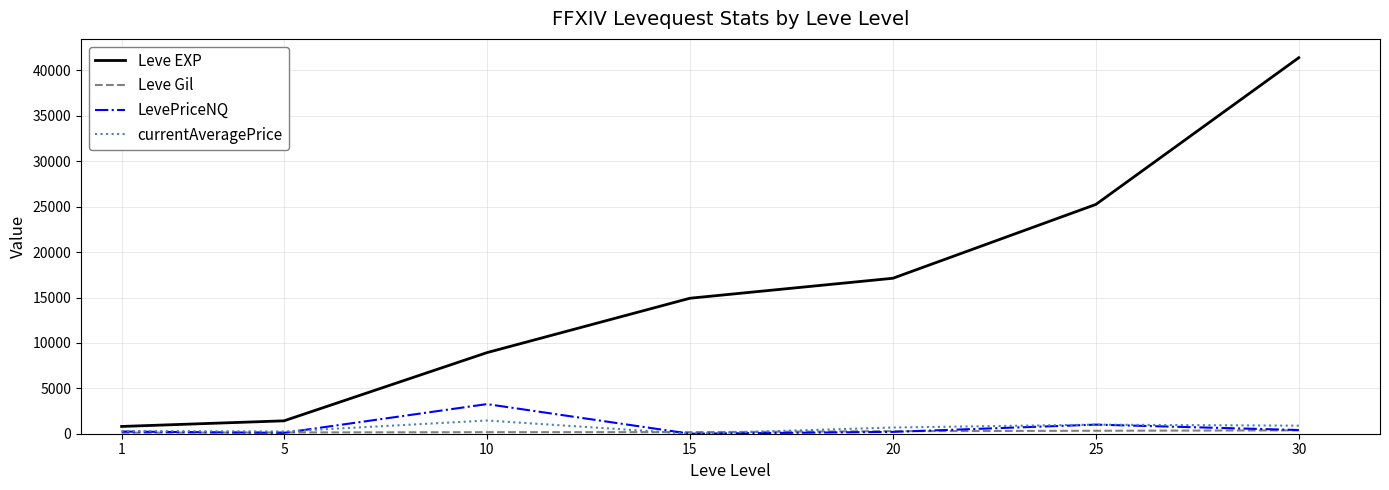

What value does the currentAveragePrice series have at 5?

248.0